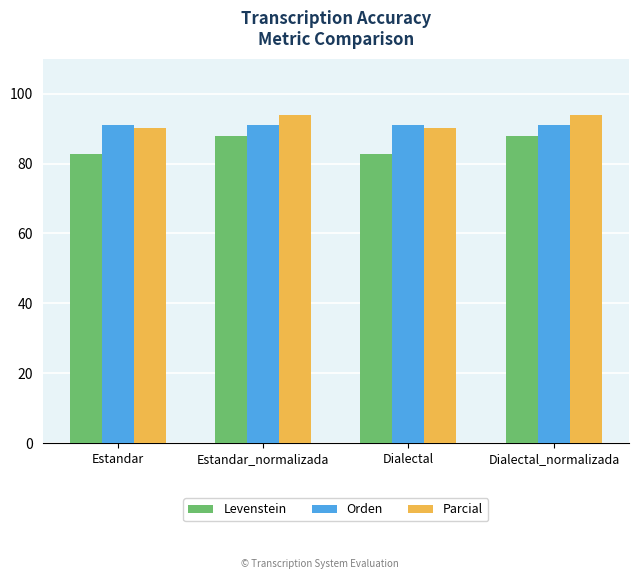

Is it true that Parcial equals 94.0 at Estandar_normalizada?

True